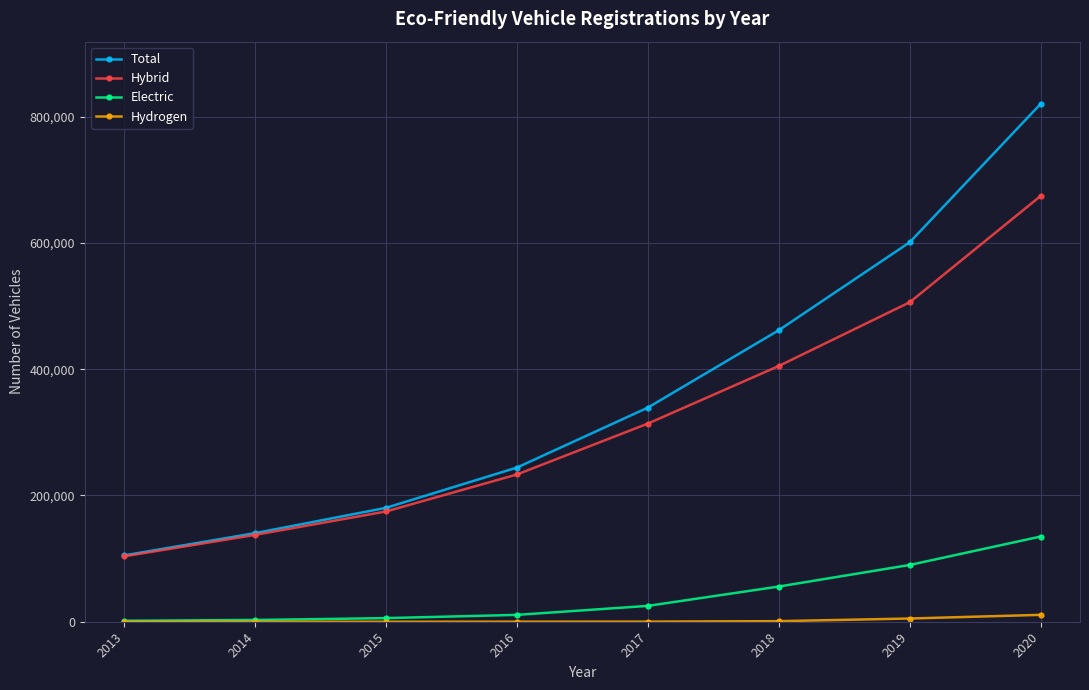

Which series has the largest range (max minus min)?

Total